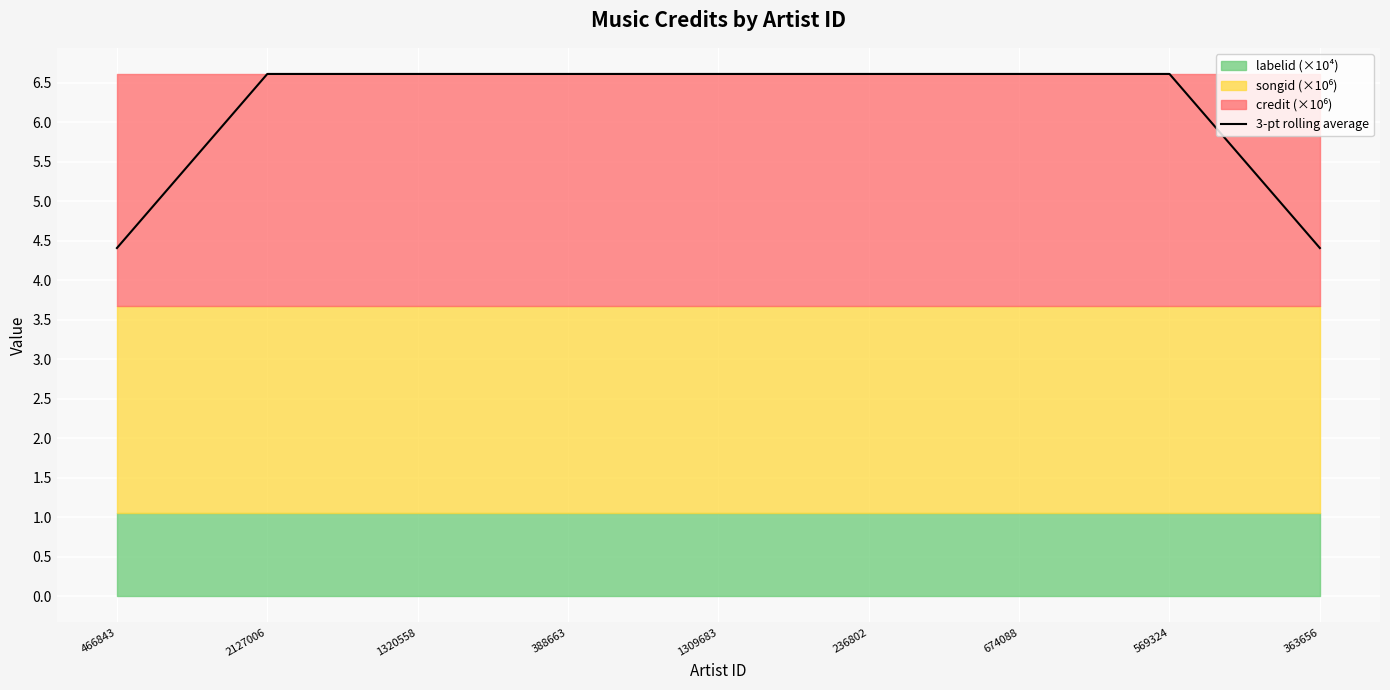

At which category does the chart reach its minimum across all series?

466843